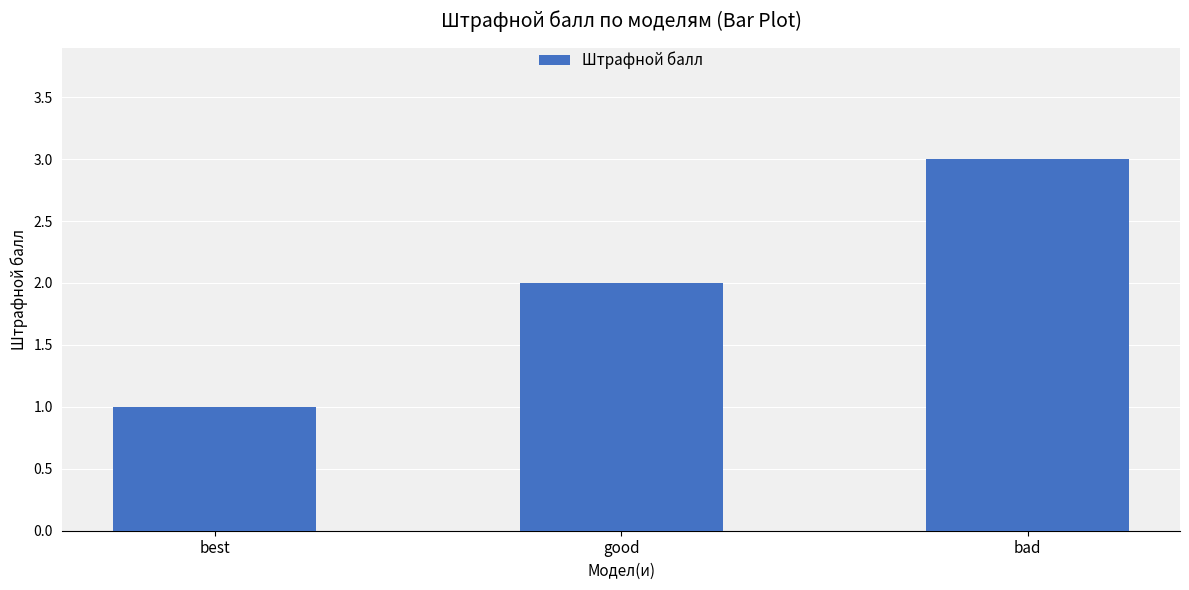

Reading left to right, transcribe all the data shown in this chart.

1	2	3